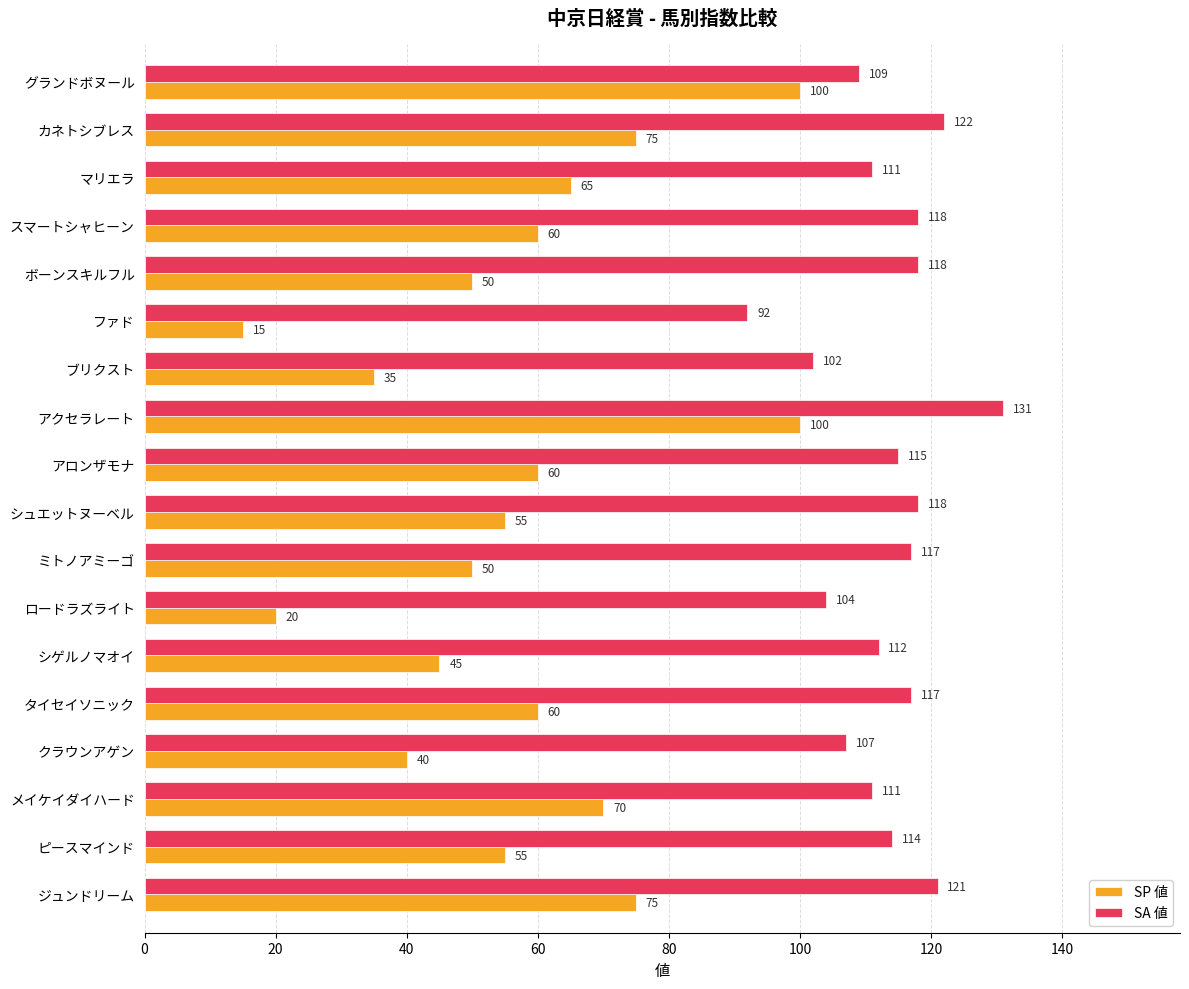

What is the sum of all SA 値 values?

2039